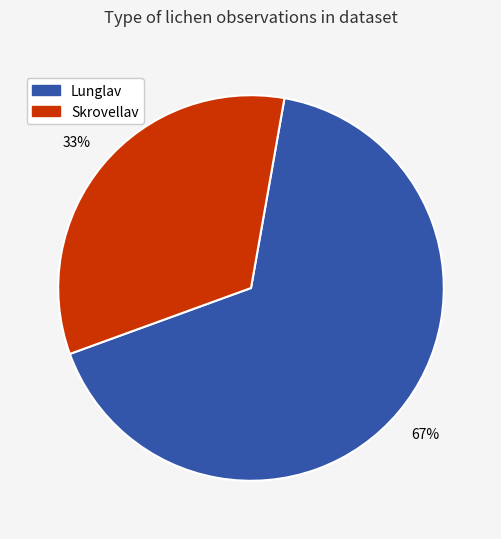

Does any single category account for the majority?

Yes